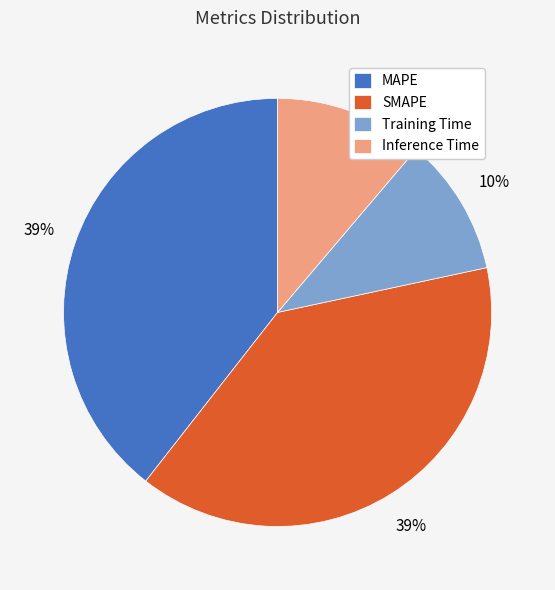

To the nearest percent, what percentage of the pie is MAPE?

39%